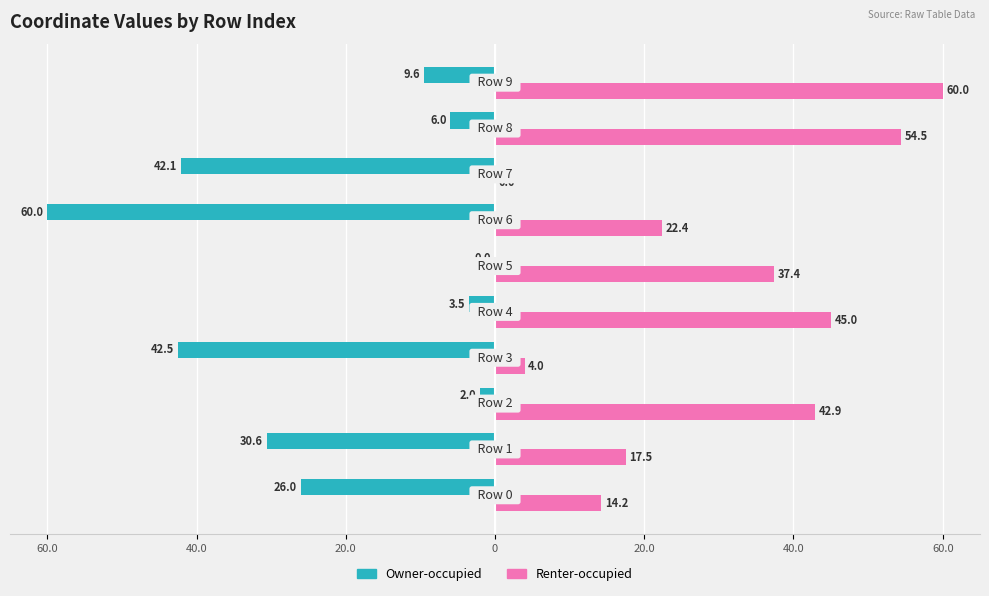

What is the difference between the maximum and second lowest values in the Owner-occupied series?

42.5